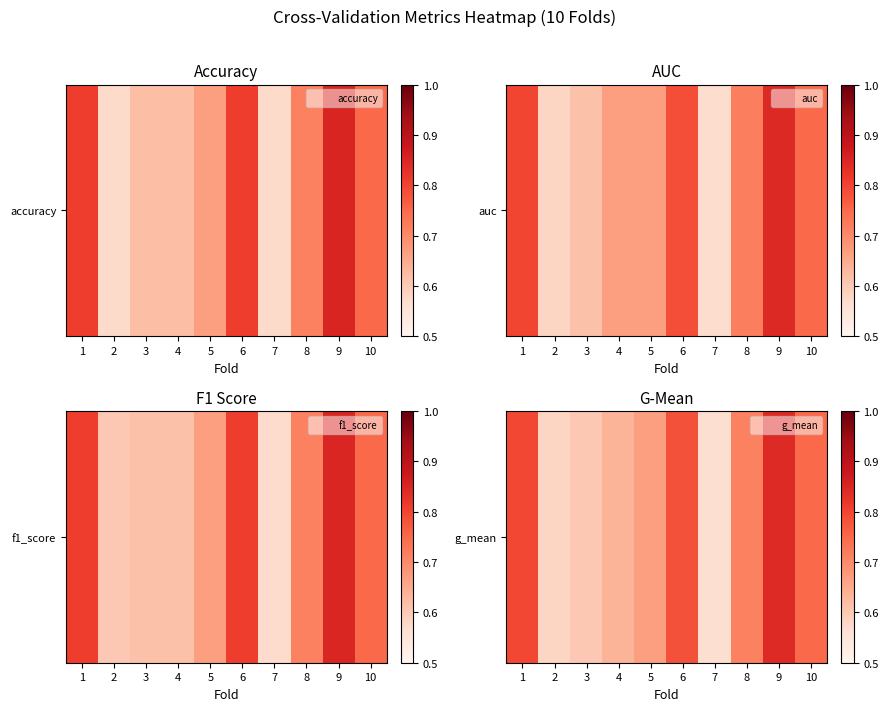

What is the change in value from 3 to 8?

+0.1